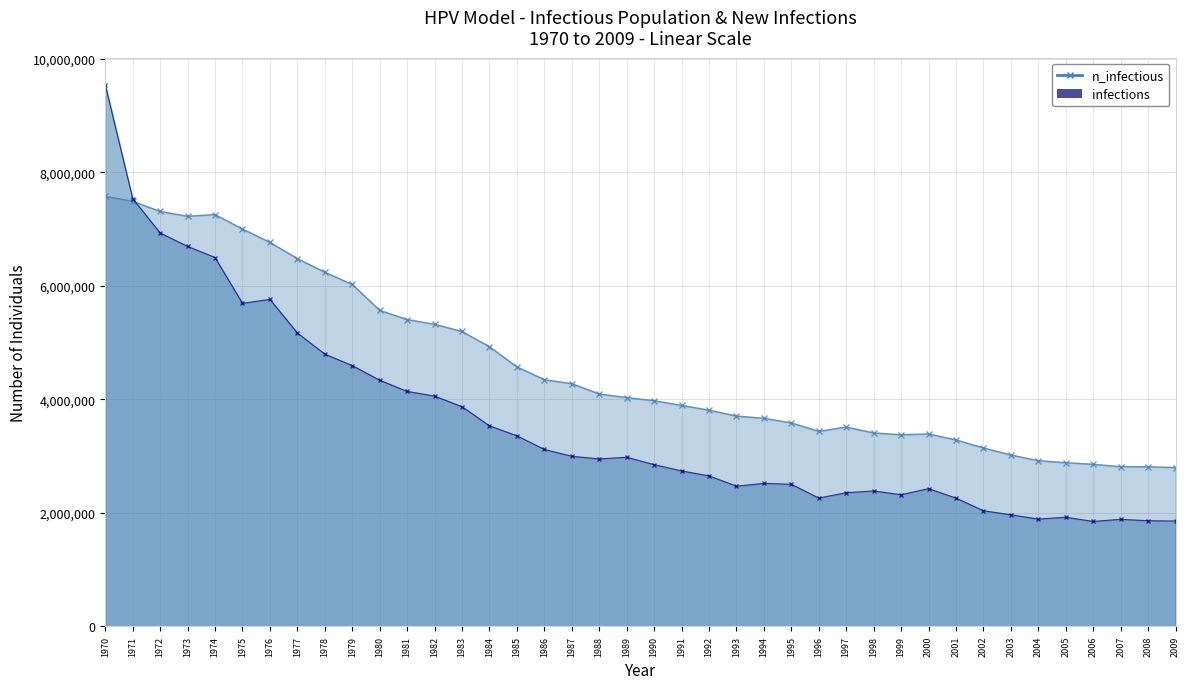

True or false: n_infectious has a value of 5392798.7 at 1996.

False